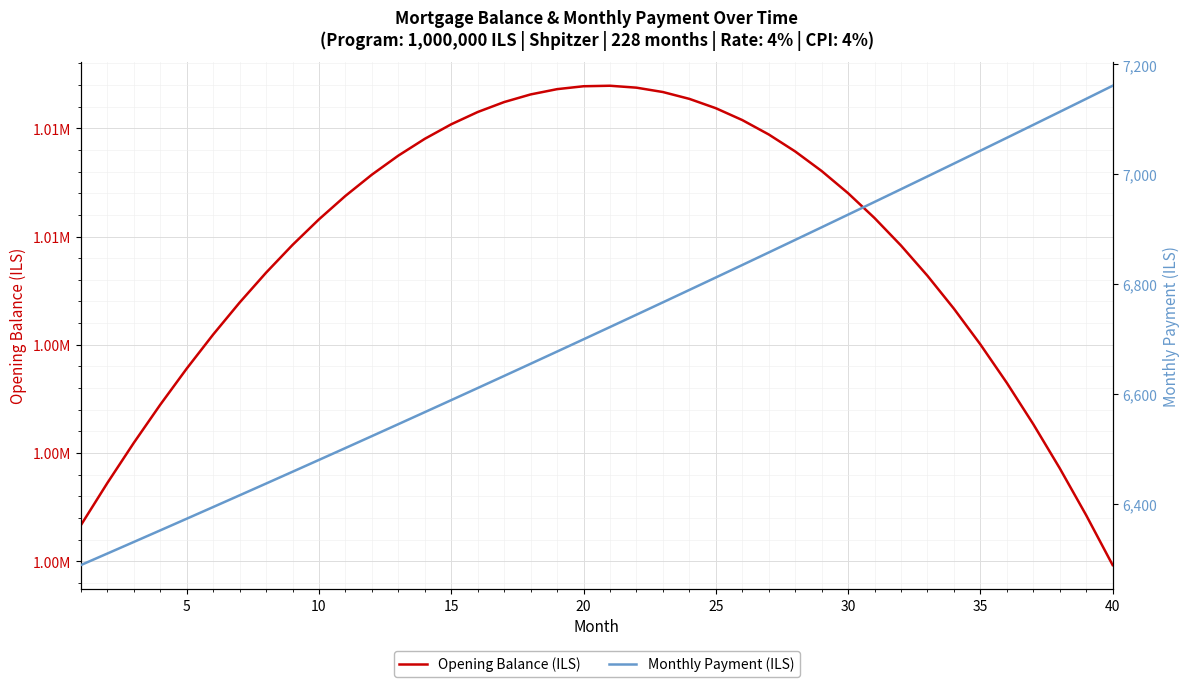

Reading left to right, extract all data points from this chart.

Opening Balance (ILS): 1003333.3	1003722.8	1004093.8	1004446.3	1004779.8	1005094.4	1005389.8	1005665.7	1005922.0	1006158.5	1006375.0	1006571.3	1006747.1	1006902.2	1007036.6	1007149.8	1007241.8	1007312.2	1007361.0	1007387.8	1007392.4	1007374.7	1007334.4	1007271.3	1007185.1	1007075.6	1006942.6	1006785.8	1006605.1	1006400.1	1006170.7	1005916.6	1005637.6	1005333.3	1005003.7	1004648.3	1004267.1	1003859.6	1003425.7	1002965.2
Monthly Payment (ILS): 6289.6	6310.6	6331.6	6352.7	6373.9	6395.1	6416.4	6437.8	6459.3	6480.8	6502.4	6524.1	6545.9	6567.7	6589.6	6611.5	6633.6	6655.7	6677.9	6700.1	6722.4	6744.9	6767.3	6789.9	6812.5	6835.2	6858.0	6880.9	6903.8	6926.8	6949.9	6973.1	6996.3	7019.7	7043.1	7066.5	7090.1	7113.7	7137.4	7161.2